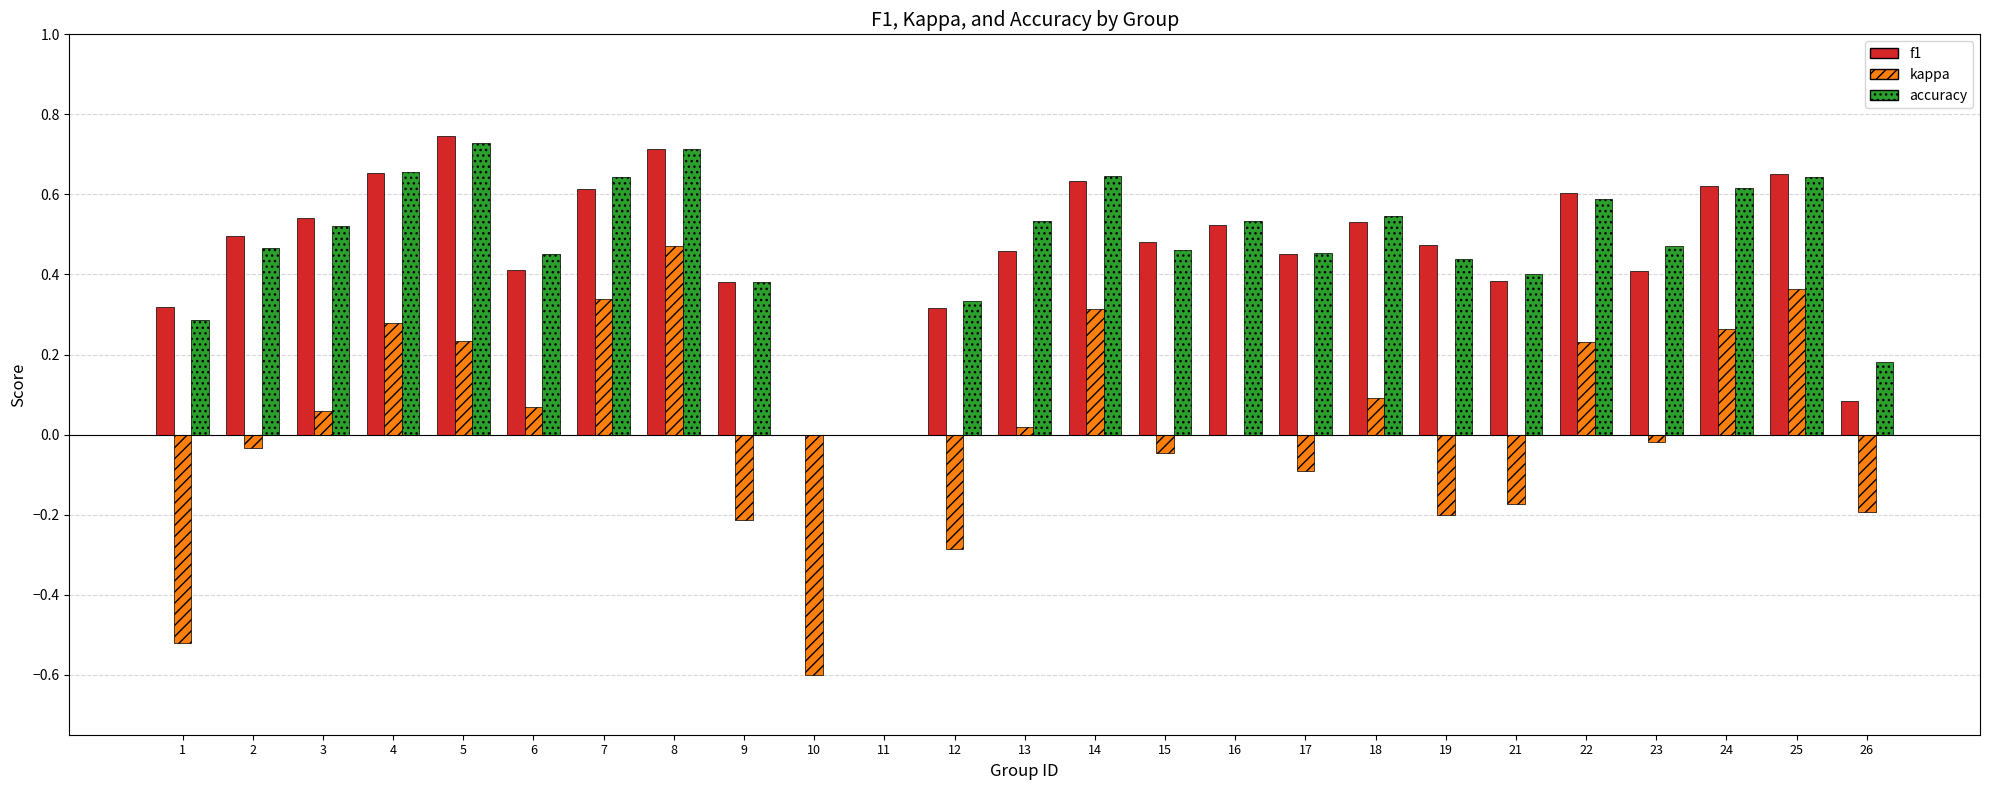

At which category is the sum across all series the highest?

8